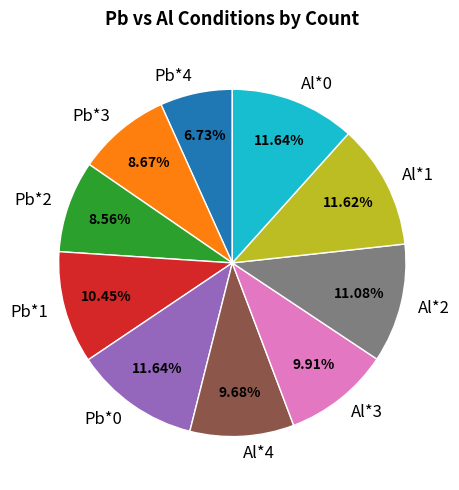

How many slices are in this pie chart?

10